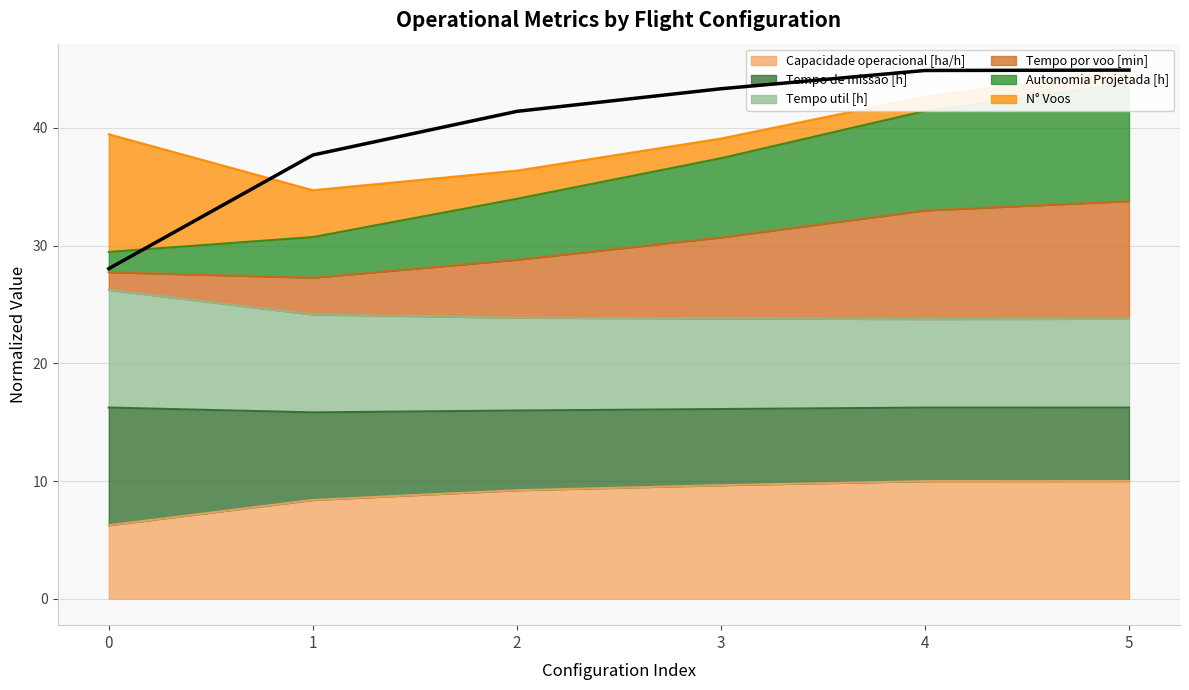

Rank the categories by Tempo util [h] value from lowest to highest.

4, 5, 3, 2, 1, 0